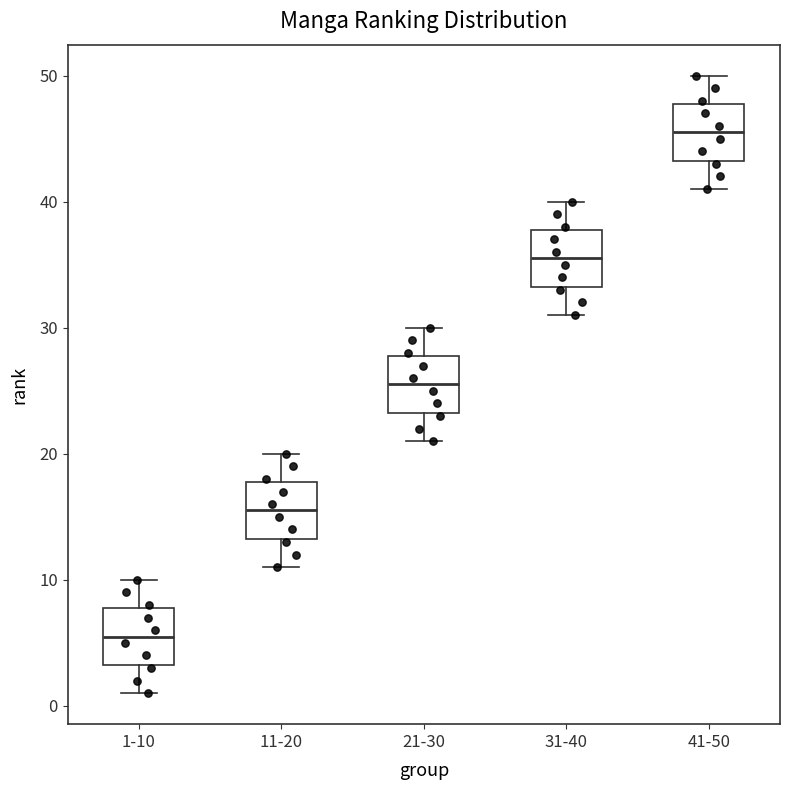

Where does the median line of the box for 31-40 sit on the y-axis? The values are not printed on the chart, so give them approximately, as read against the axis.

36